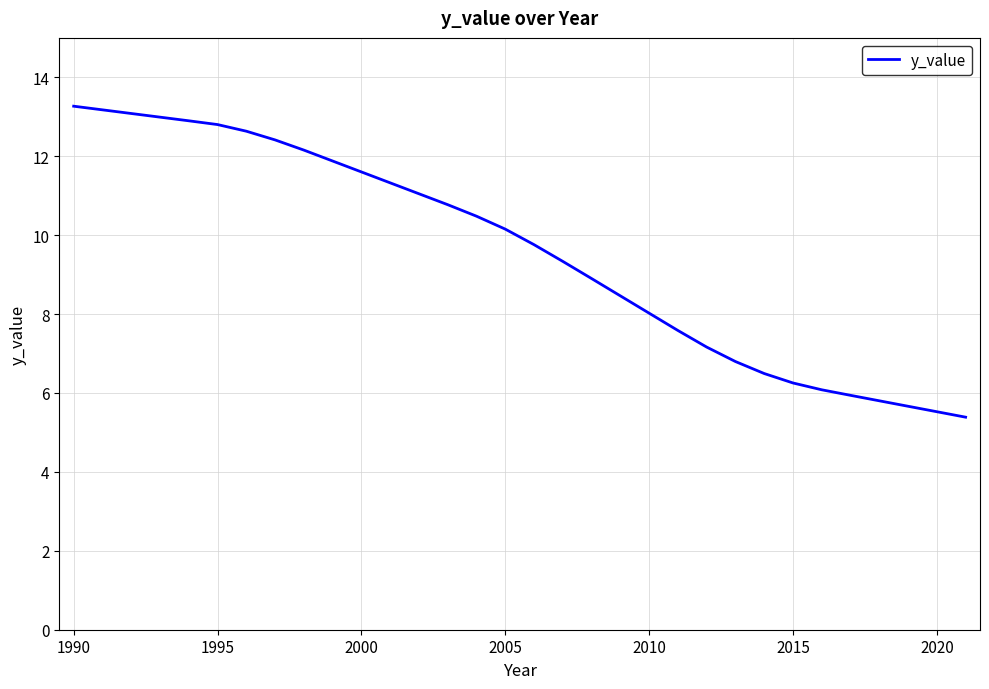

What is the minimum value shown in the chart?

5.4